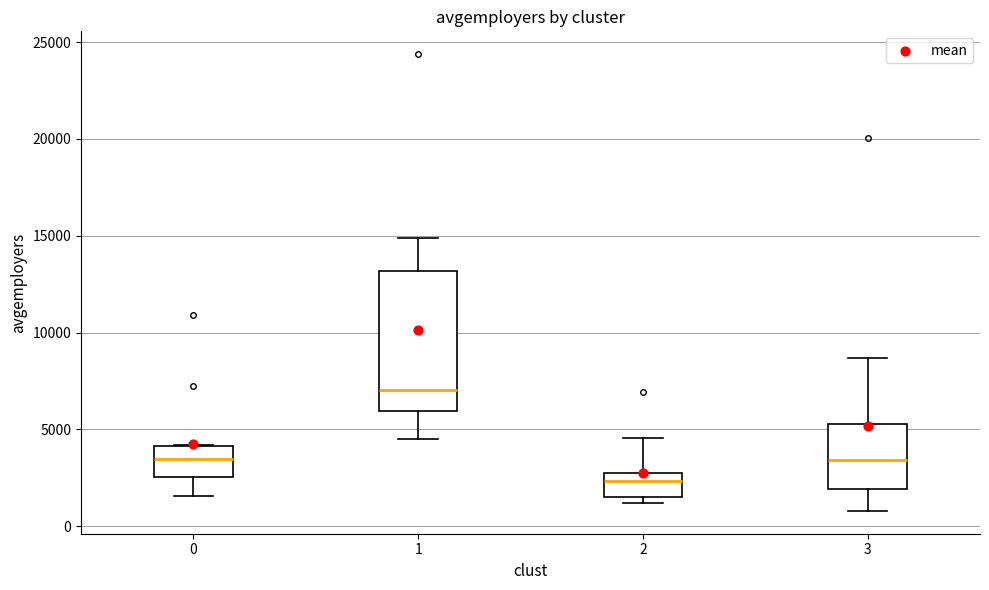

Where is the lower edge of the box at x = 0 on the y-axis? The values are not printed on the chart, so give them approximately, as read against the axis.

2500